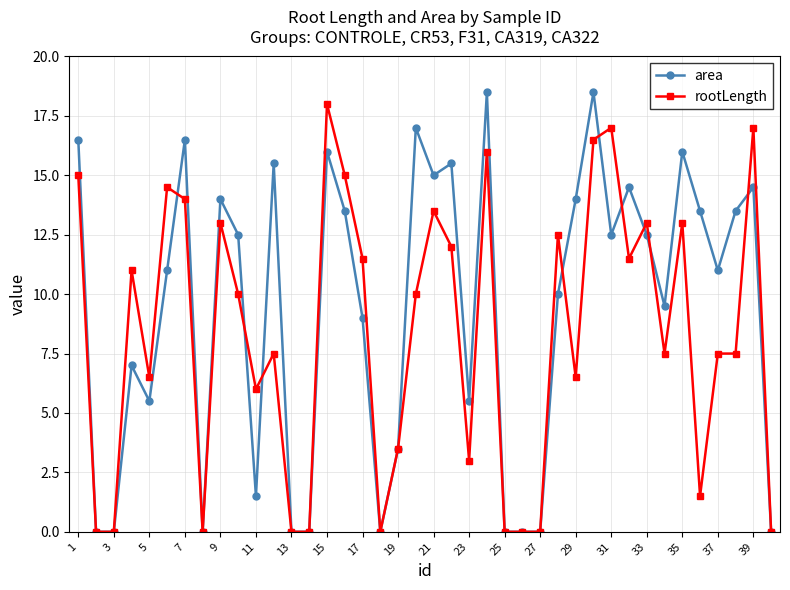

Reading left to right, list all the values displayed in this chart.

area: 16.5	0.0	0.0	7.0	5.5	11.0	16.5	0.0	14.0	12.5	1.5	15.5	0.0	0.0	16.0	13.5	9.0	0.0	3.5	17.0	15.0	15.5	5.5	18.5	0.0	0.0	0.0	10.0	14.0	18.5	12.5	14.5	12.5	9.5	16.0	13.5	11.0	13.5	14.5	0.0
rootLength: 15.0	0.0	0.0	11.0	6.5	14.5	14.0	0.0	13.0	10.0	6.0	7.5	0.0	0.0	18.0	15.0	11.5	0.0	3.5	10.0	13.5	12.0	3.0	16.0	0.0	0.0	0.0	12.5	6.5	16.5	17.0	11.5	13.0	7.5	13.0	1.5	7.5	7.5	17.0	0.0